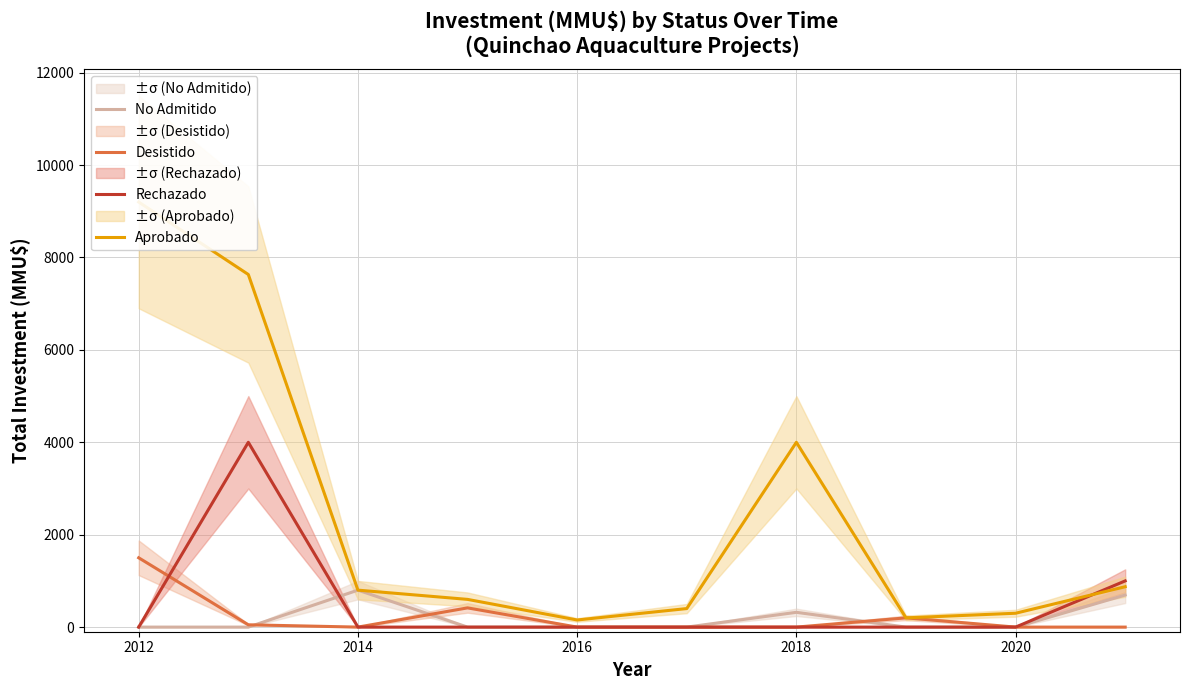

How many interior local peaks does the Desistido series have?

2